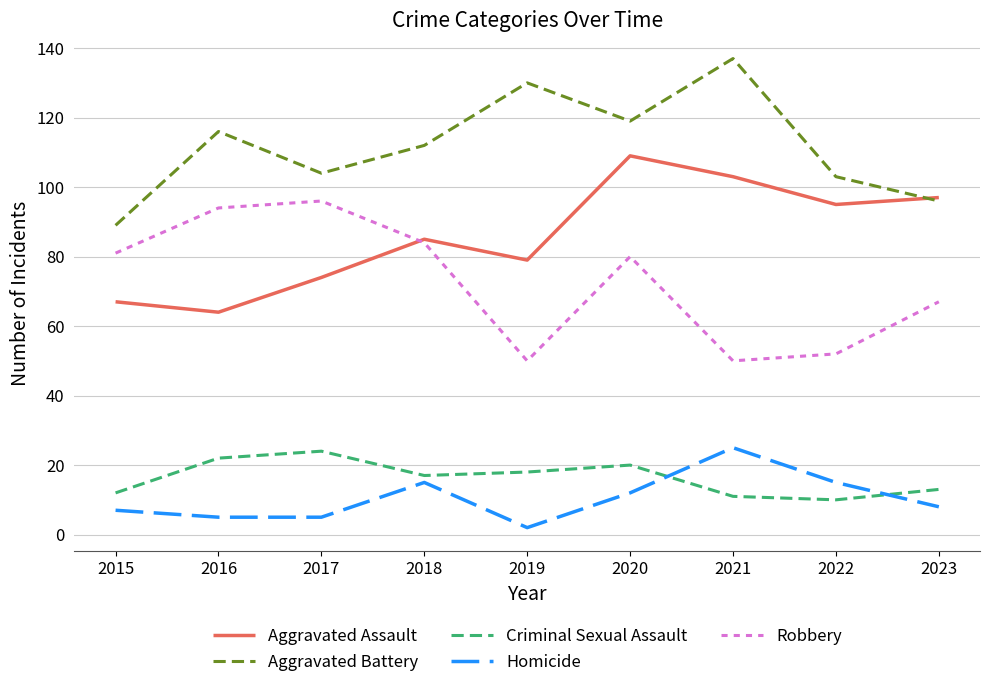

In Aggravated Assault, how many points are lower than both neighbors (excluding endpoints)?

3